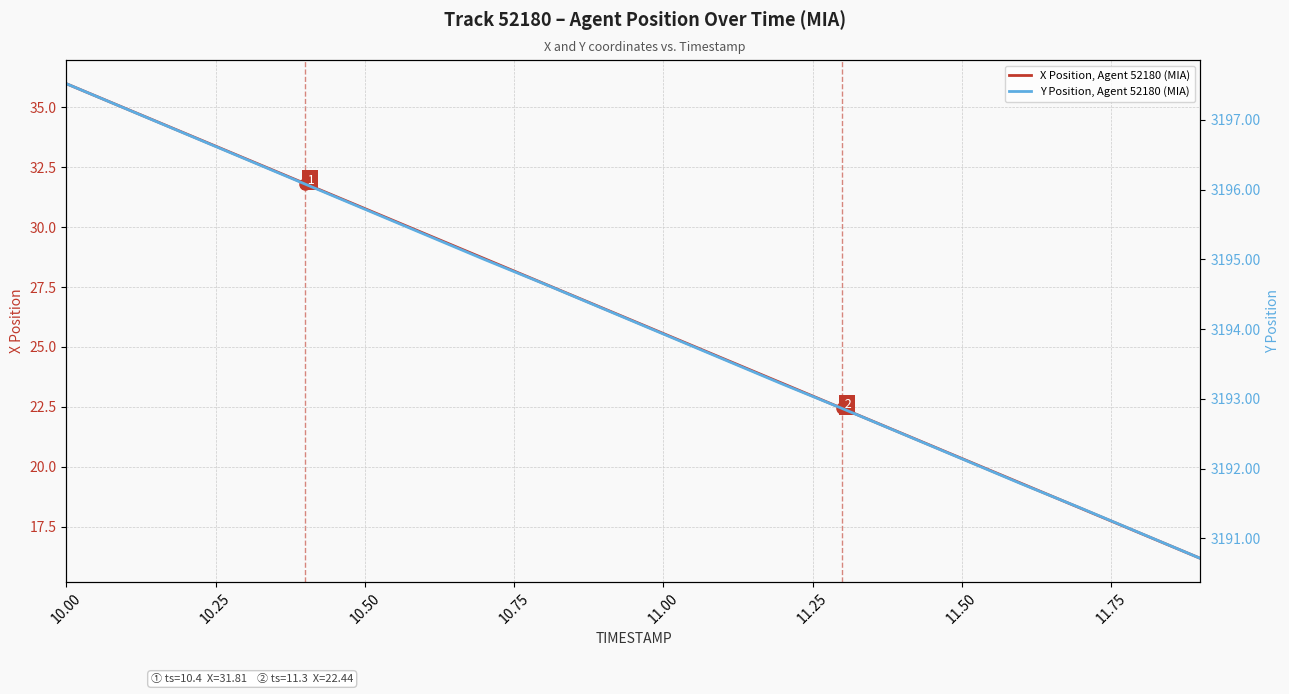

The value of X Position, Agent 52180 (MIA) at 10.50 is 8.1. True or false?

False